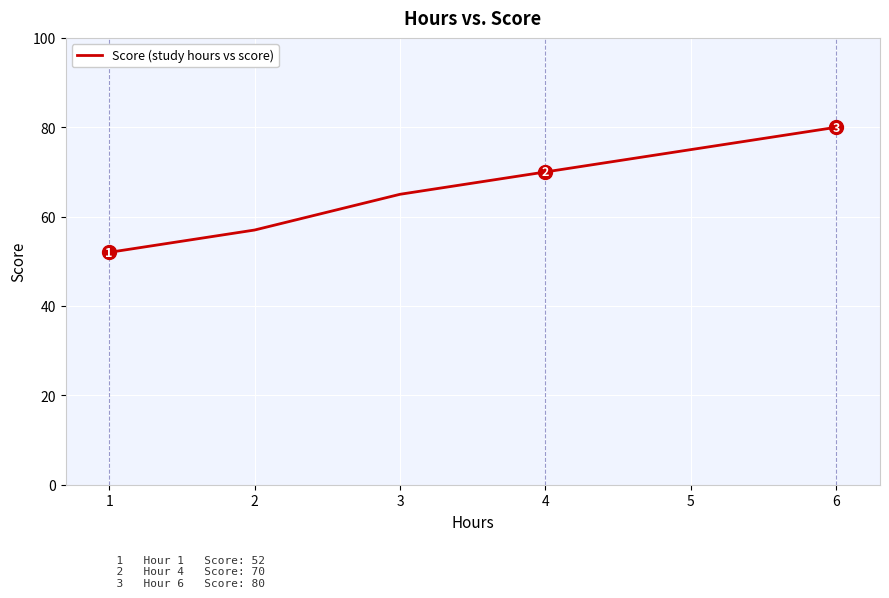

List the labels in order of value, largest first.

6, 5, 4, 3, 2, 1